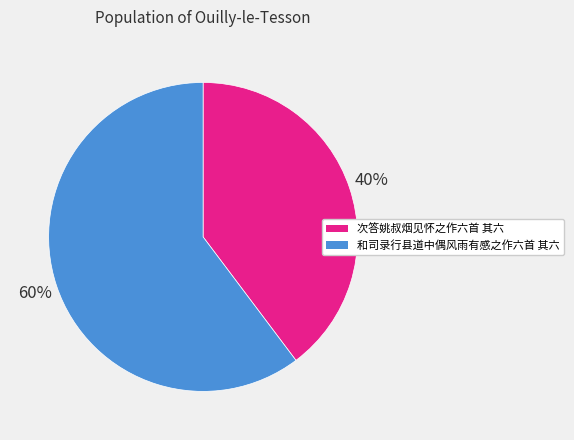

To the nearest percent, what is the combined percentage of 次答姚叔烟见怀之作六首 其六 and 和司录行县道中偶风雨有感之作六首 其六?

100%